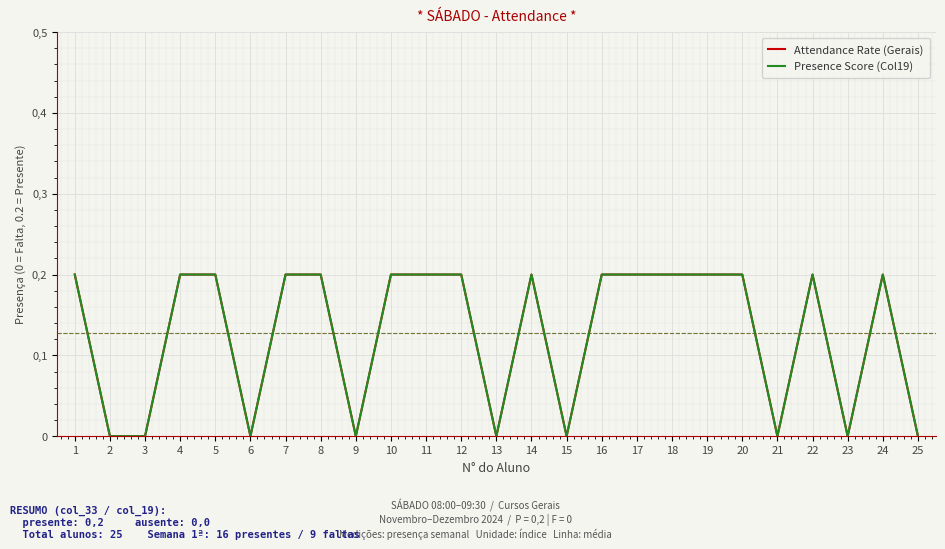

In Attendance Rate (Gerais), how many points are lower than both neighbors (excluding endpoints)?

6